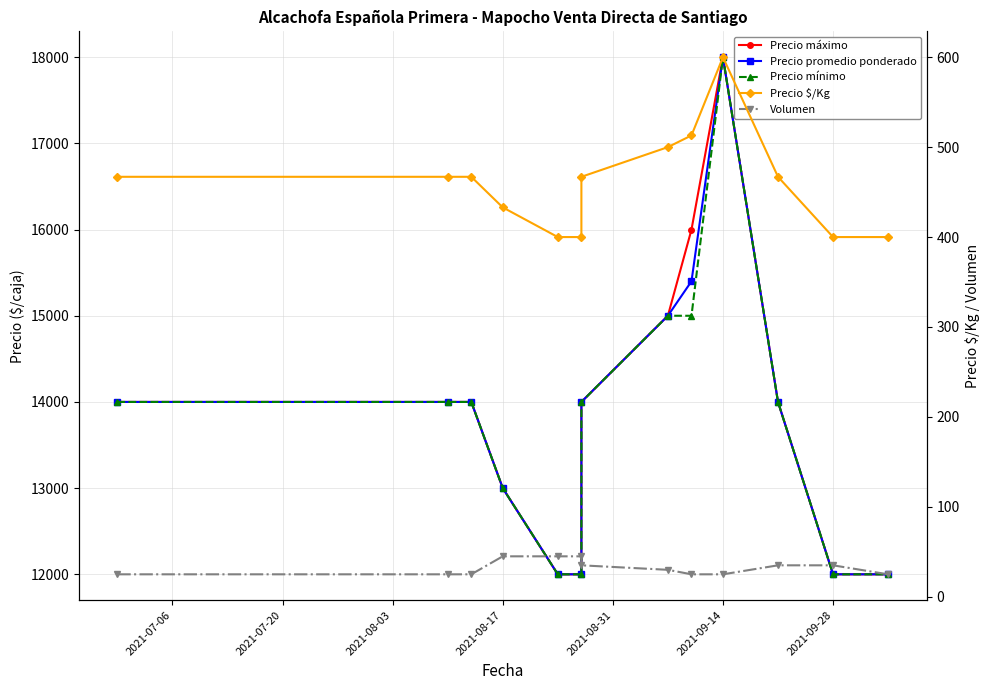

Reading left to right, what are all the values shown in this chart?

Precio máximo: 14000	14000	14000	13000	12000	12000	14000	15000	16000	18000	14000	12000	12000
Precio promedio ponderado: 14000	14000	14000	13000	12000	12000	14000	15000	15400	18000	14000	12000	12000
Precio mínimo: 14000	14000	14000	13000	12000	12000	14000	15000	15000	18000	14000	12000	12000
Precio $/Kg: 467	467	467	433	400	400	467	500	513	600	467	400	400
Volumen: 25	25	25	45	45	45	35	30	25	25	35	35	25